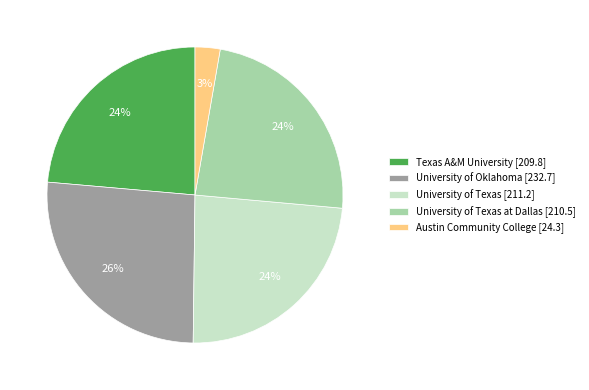

To the nearest percent, what percentage of the pie is Texas A&M University [209.8]?

24%